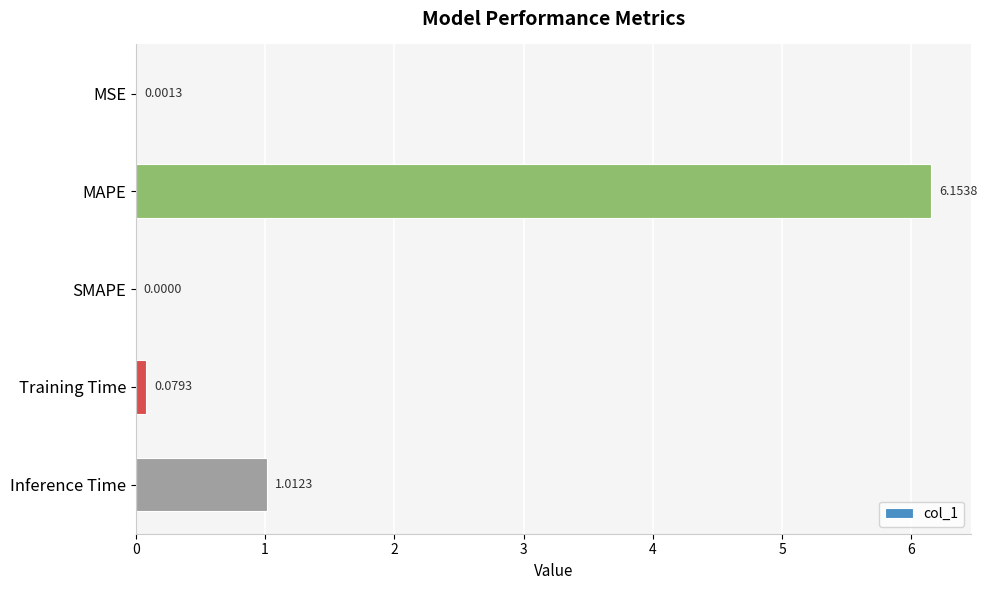

At which label is the value closest to 3?

Inference Time